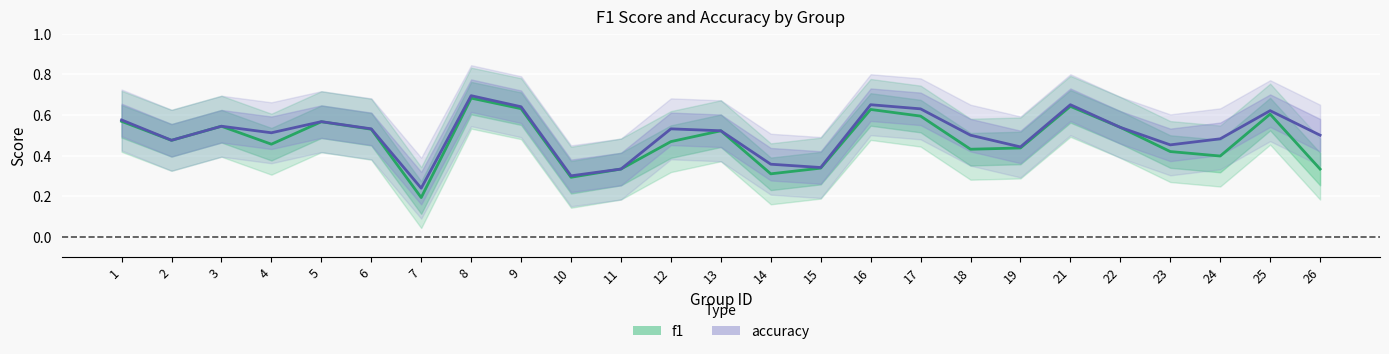

True or false: f1 and accuracy cross at least once.

False